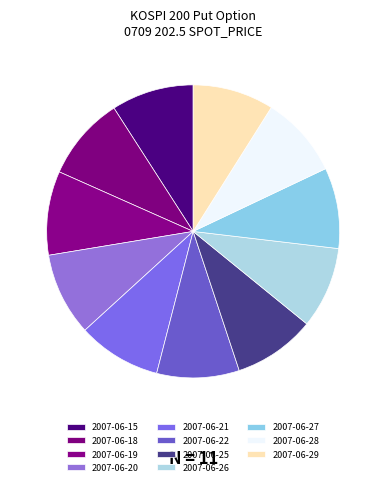

Which slice is the smallest?

2007-06-27